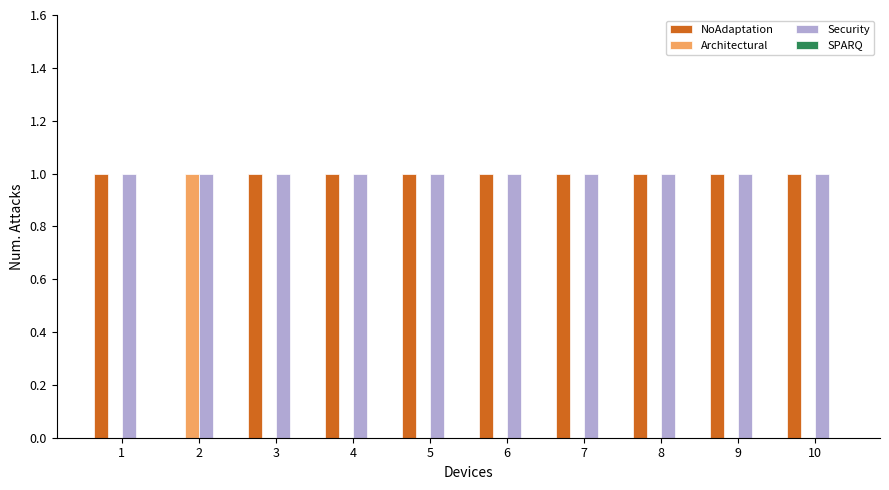

Is the value of Architectural at 5 greater than the value of Security at 3?

No